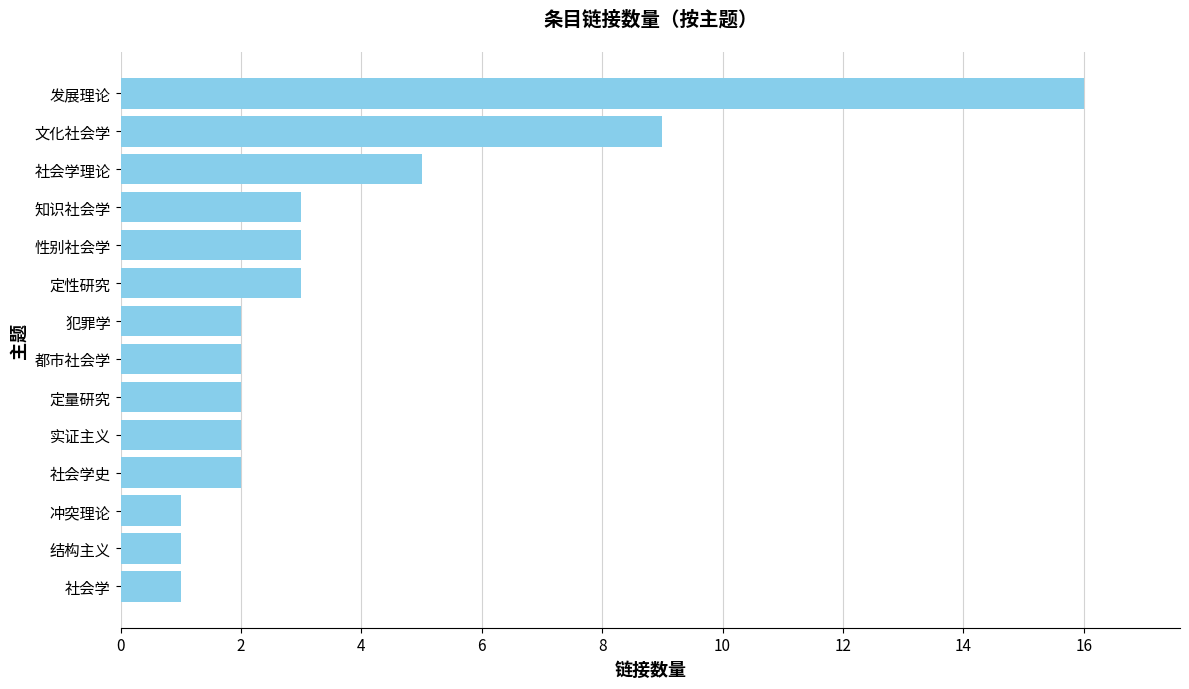

What is the greatest value displayed?

16